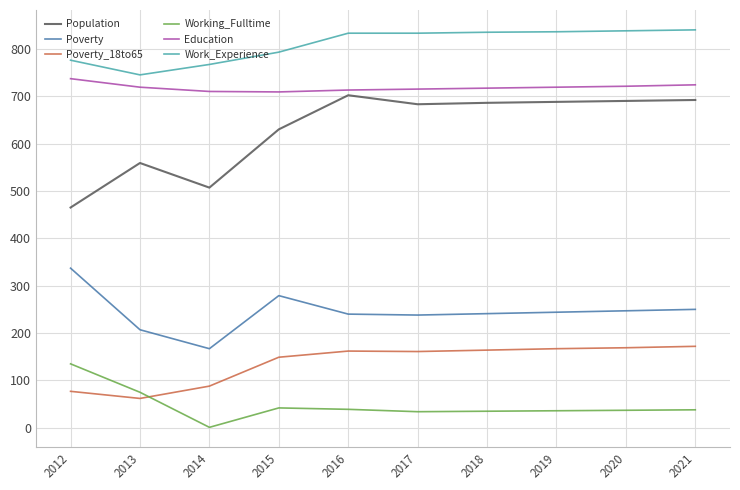

How many categories are shown in the chart?

10